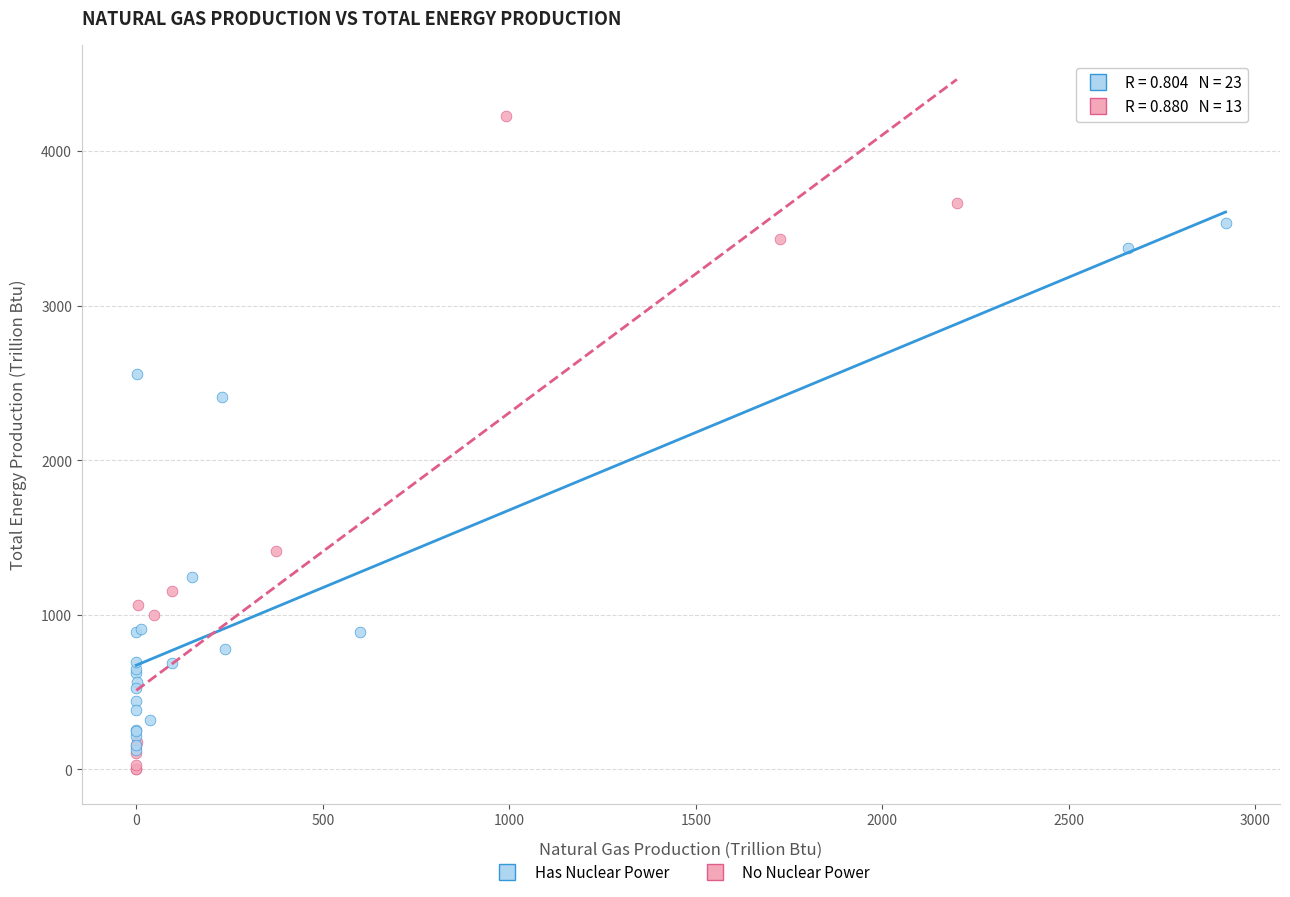

Which series contains the lowest Y value?

No Nuclear Power